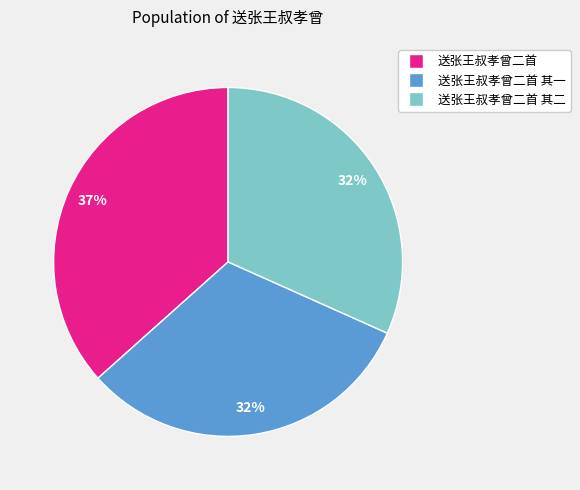

To the nearest percent, what is the average slice percentage?

33%